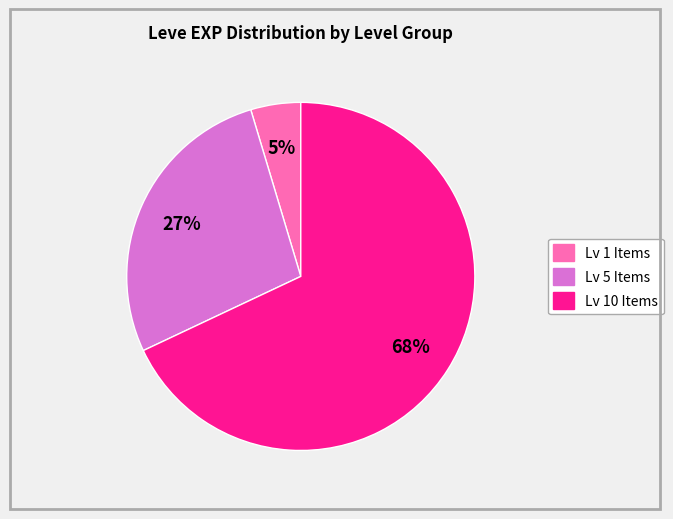

To the nearest percent, what is the average slice percentage?

33%